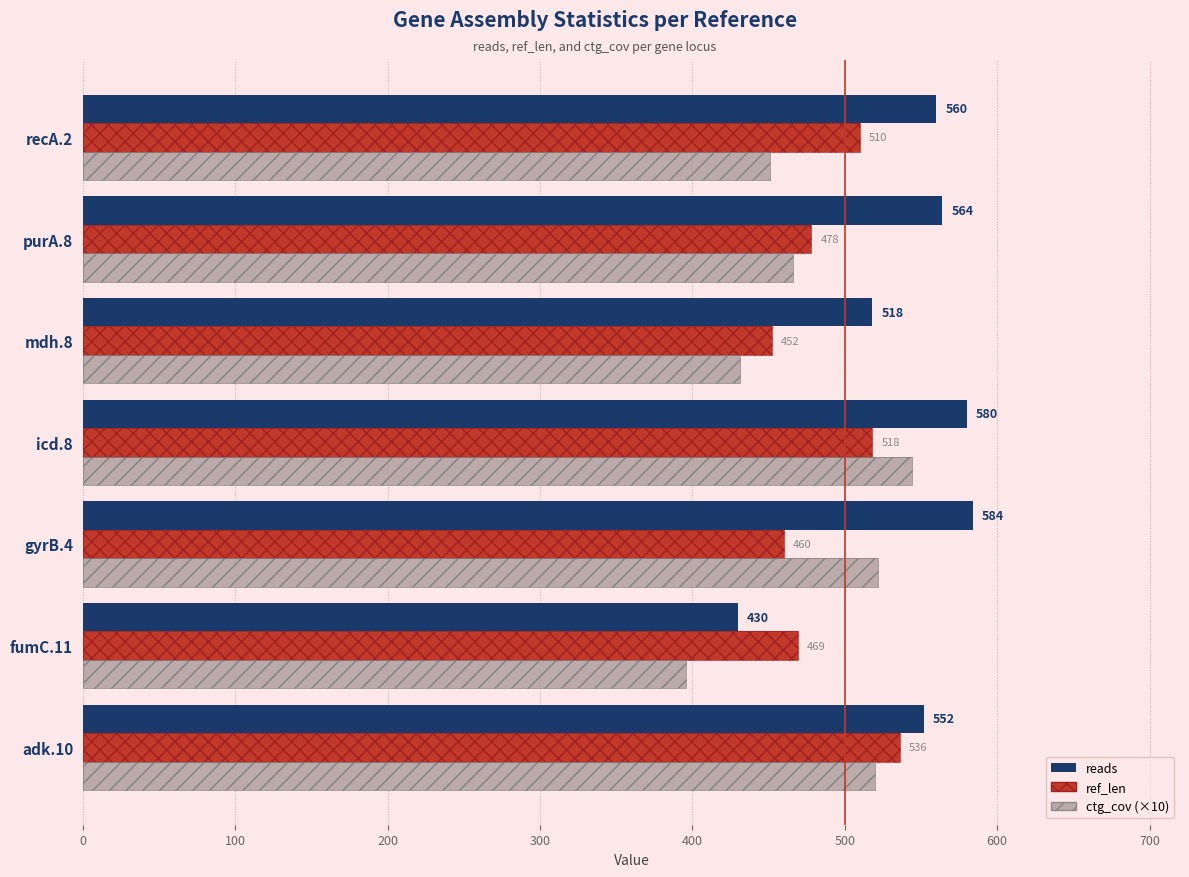

Is it true that ref_len equals 767 at purA.8?

False